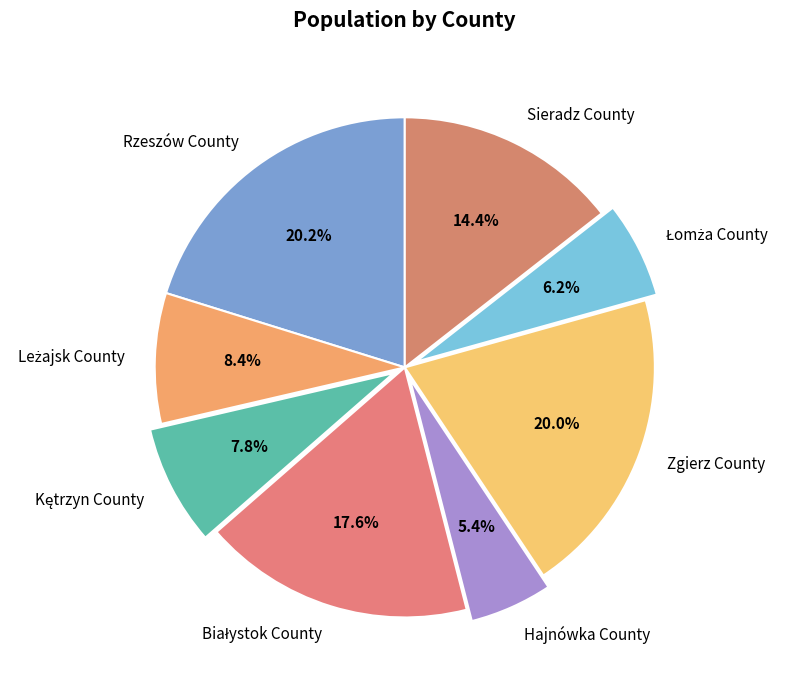

To the nearest percent, what portion does Hajnówka County represent?

5%